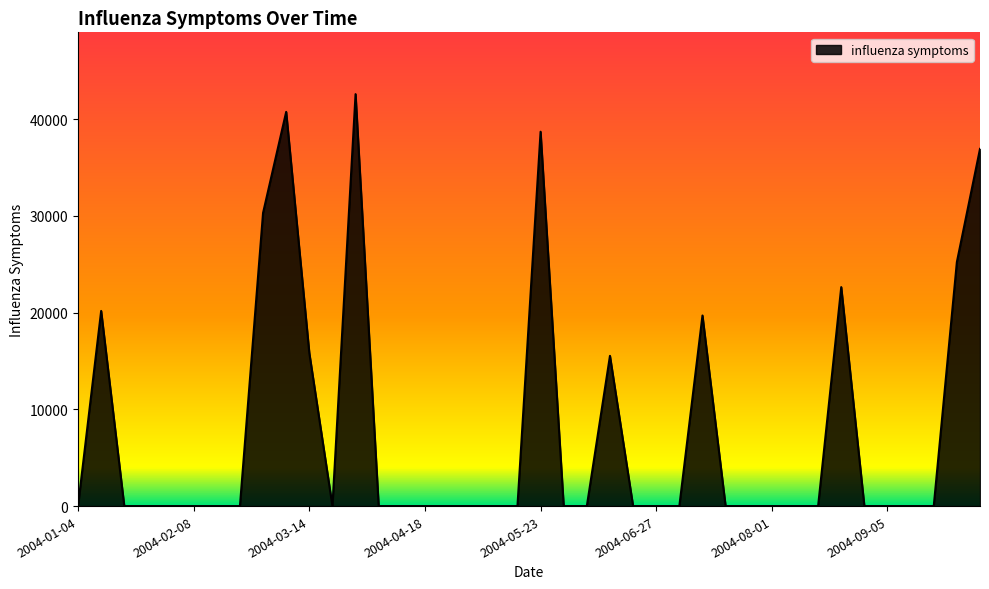

What is the difference between the maximum and minimum values?

42584.6